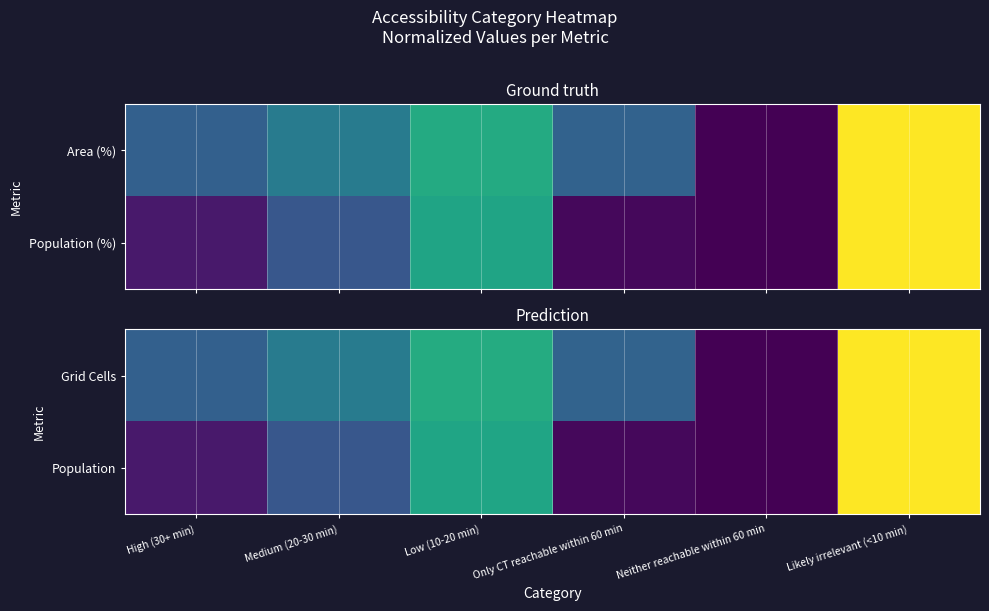

What is the difference between the second highest and second lowest values in the Grid Cells series?

0.3